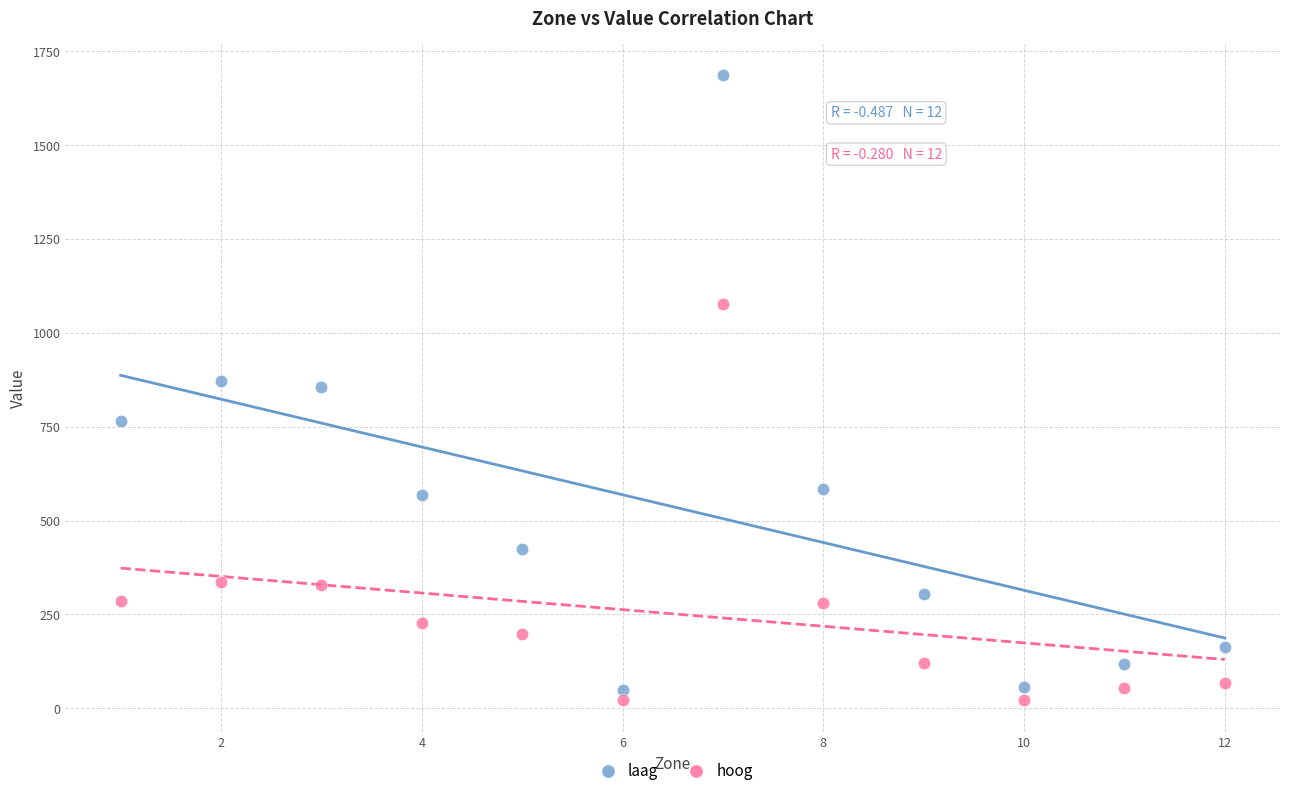

Which series reaches the minimum Y coordinate?

hoog